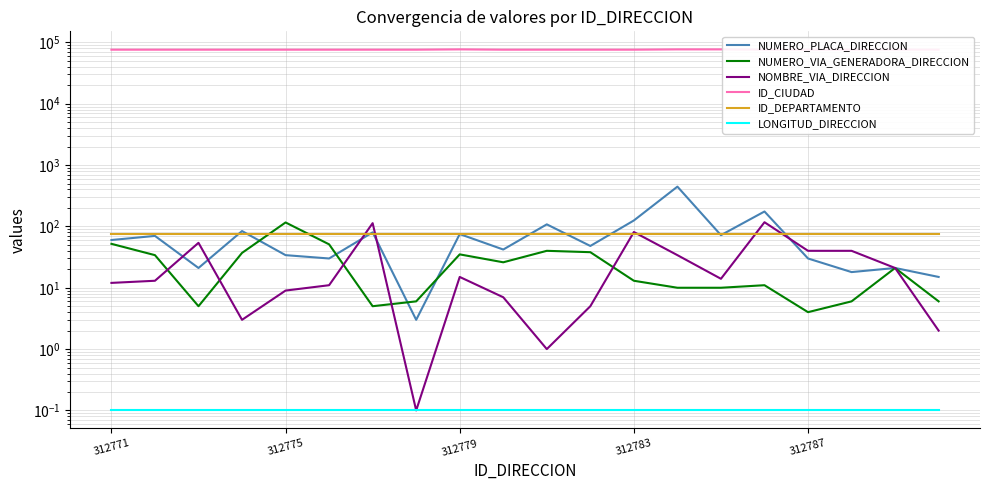

True or false: ID_CIUDAD has a value of 36528.1 at 312771.

False